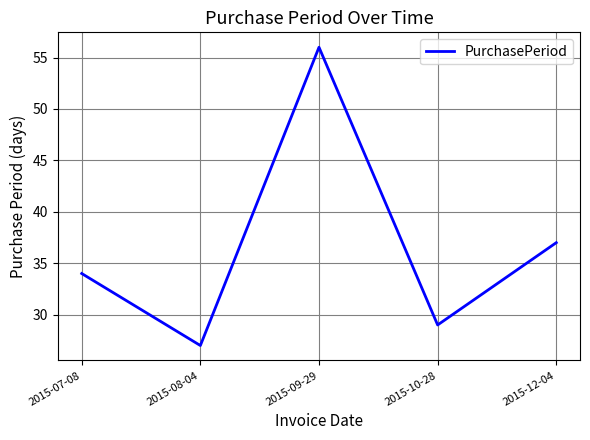

What is the change in value from 2015-08-04 to 2015-12-04?

+10